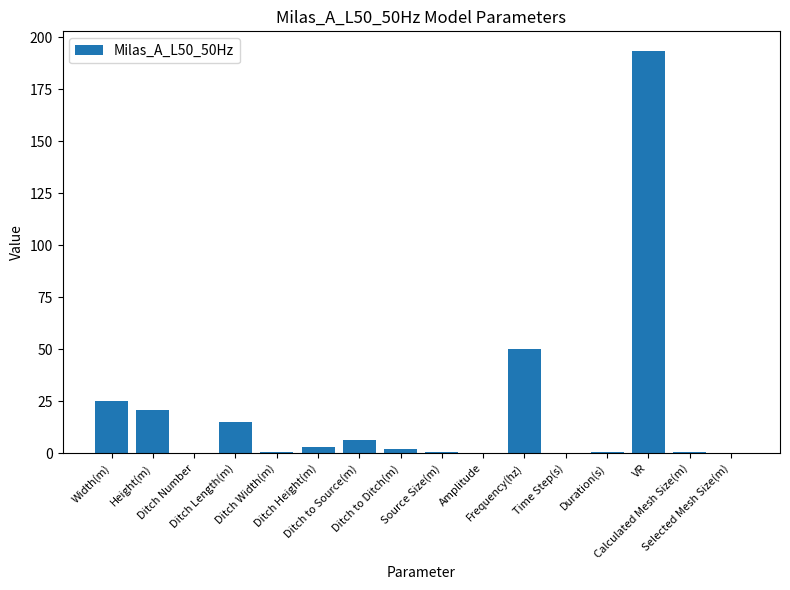

What is the maximum value shown in the chart?

193.2